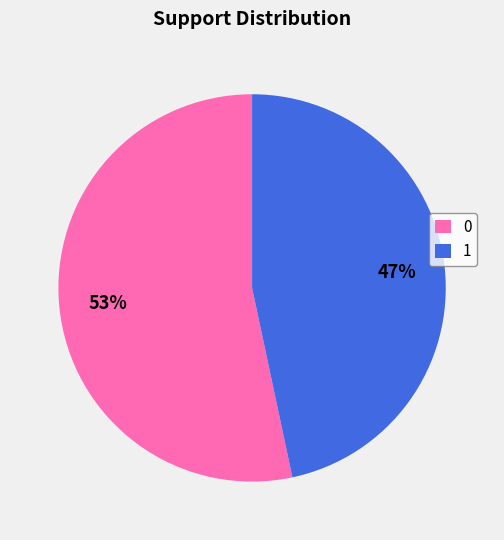

Rank the categories by value from highest to lowest.

0, 1